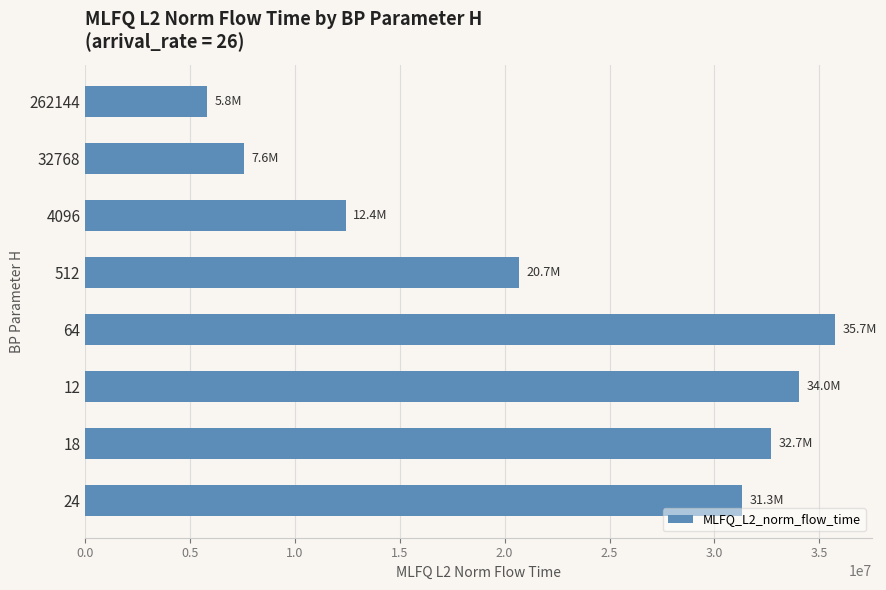

Which has a higher value, 18 or 64?

64